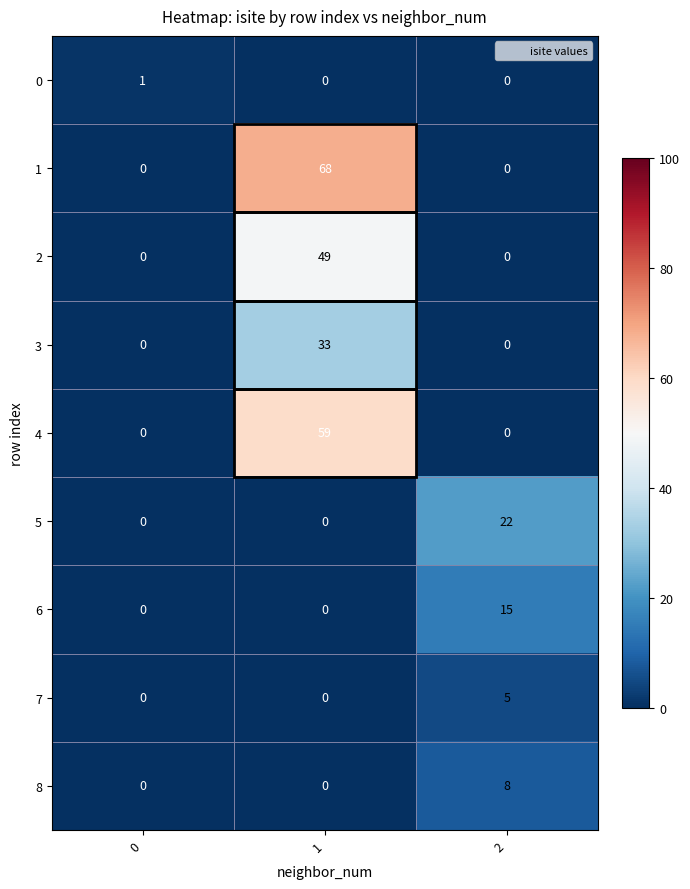

Between 0 and 1, which series saw the biggest shift?

1